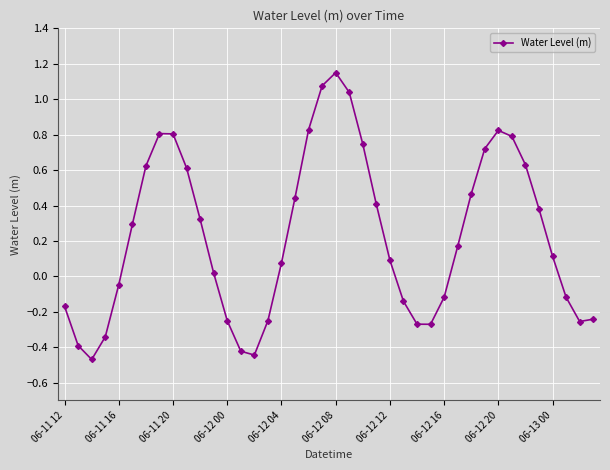

How many interior local peaks (higher than both neighbors) does the data have?

3